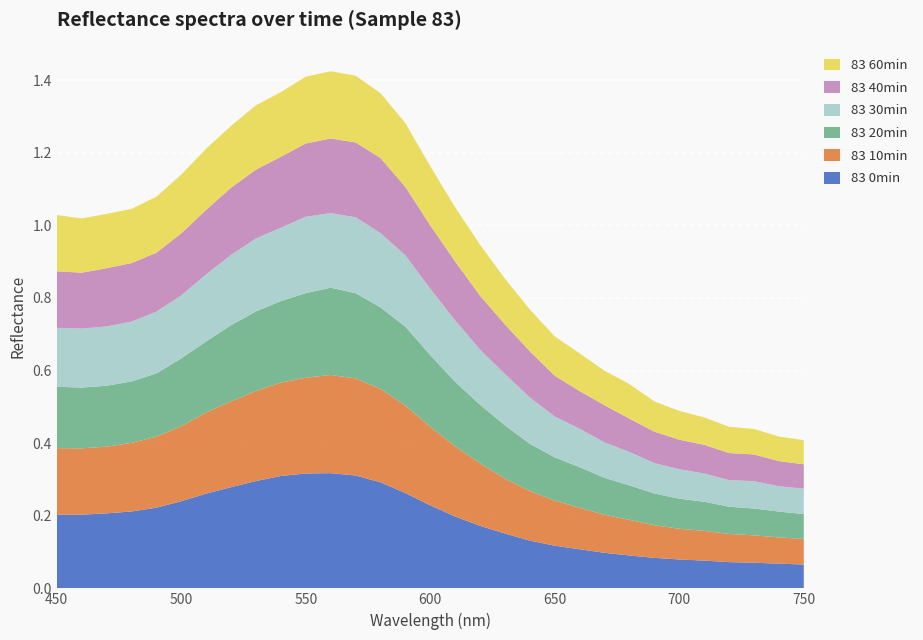

Reading left to right, extract all data points from this chart.

83 0min: 0.2	0.2	0.2	0.2	0.2	0.2	0.3	0.3	0.3	0.3	0.3	0.3	0.3	0.3	0.3	0.2	0.2	0.2	0.2	0.1	0.1	0.1	0.1	0.1	0.1	0.1	0.1	0.1	0.1	0.1	0.1
83 10min: 0.2	0.2	0.2	0.2	0.2	0.2	0.2	0.2	0.2	0.3	0.3	0.3	0.3	0.3	0.2	0.2	0.2	0.2	0.2	0.1	0.1	0.1	0.1	0.1	0.1	0.1	0.1	0.1	0.1	0.1	0.1
83 20min: 0.2	0.2	0.2	0.2	0.2	0.2	0.2	0.2	0.2	0.2	0.2	0.2	0.2	0.2	0.2	0.2	0.2	0.2	0.1	0.1	0.1	0.1	0.1	0.1	0.1	0.1	0.1	0.1	0.1	0.1	0.1
83 30min: 0.2	0.2	0.2	0.2	0.2	0.2	0.2	0.2	0.2	0.2	0.2	0.2	0.2	0.2	0.2	0.2	0.2	0.2	0.1	0.1	0.1	0.1	0.1	0.1	0.1	0.1	0.1	0.1	0.1	0.1	0.1
83 40min: 0.2	0.2	0.2	0.2	0.2	0.2	0.2	0.2	0.2	0.2	0.2	0.2	0.2	0.2	0.2	0.2	0.2	0.1	0.1	0.1	0.1	0.1	0.1	0.1	0.1	0.1	0.1	0.1	0.1	0.1	0.1
83 60min: 0.2	0.1	0.1	0.1	0.2	0.2	0.2	0.2	0.2	0.2	0.2	0.2	0.2	0.2	0.2	0.2	0.1	0.1	0.1	0.1	0.1	0.1	0.1	0.1	0.1	0.1	0.1	0.1	0.1	0.1	0.1